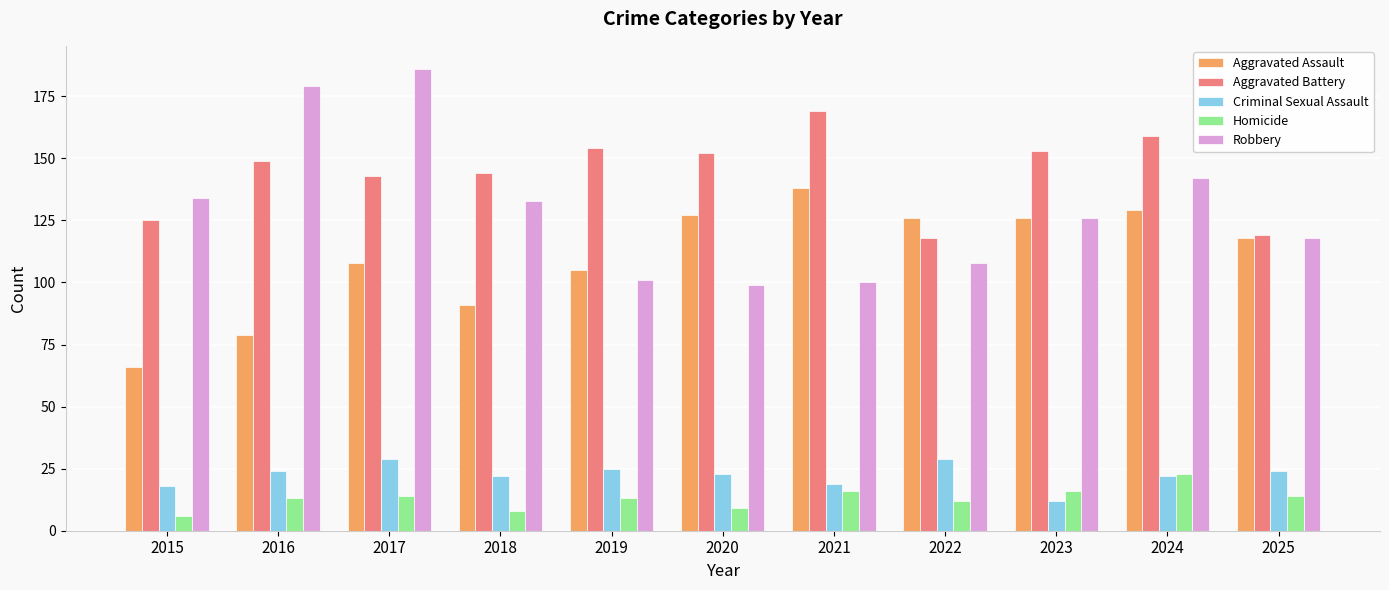

What is the difference between the highest and lowest values at 2023?

141